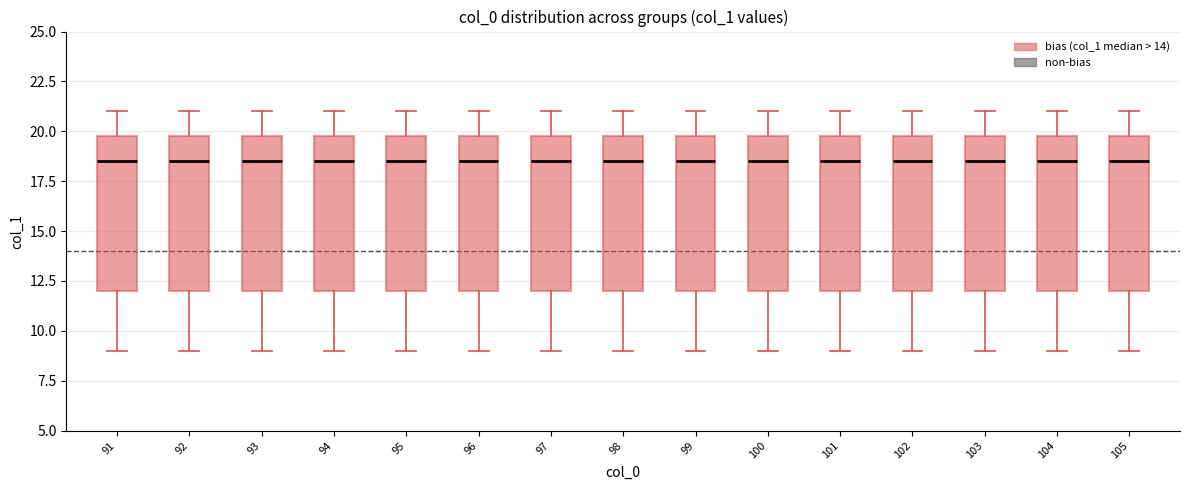

Reading left to right, transcribe this box plot: for each box, give where its median line is, the range the box spans, and where its two whiskers end, as read against the y-axis. The values are not printed on the chart, so give them approximately, as read against the axis.

91: median 18.5, box 12.0 to 20.0, whiskers 9.0 to 21.0
92: median 18.5, box 12.0 to 20.0, whiskers 9.0 to 21.0
93: median 18.5, box 12.0 to 20.0, whiskers 9.0 to 21.0
94: median 18.5, box 12.0 to 20.0, whiskers 9.0 to 21.0
95: median 18.5, box 12.0 to 20.0, whiskers 9.0 to 21.0
96: median 18.5, box 12.0 to 20.0, whiskers 9.0 to 21.0
97: median 18.5, box 12.0 to 20.0, whiskers 9.0 to 21.0
98: median 18.5, box 12.0 to 20.0, whiskers 9.0 to 21.0
99: median 18.5, box 12.0 to 20.0, whiskers 9.0 to 21.0
100: median 18.5, box 12.0 to 20.0, whiskers 9.0 to 21.0
101: median 18.5, box 12.0 to 20.0, whiskers 9.0 to 21.0
102: median 18.5, box 12.0 to 20.0, whiskers 9.0 to 21.0
103: median 18.5, box 12.0 to 20.0, whiskers 9.0 to 21.0
104: median 18.5, box 12.0 to 20.0, whiskers 9.0 to 21.0
105: median 18.5, box 12.0 to 20.0, whiskers 9.0 to 21.0